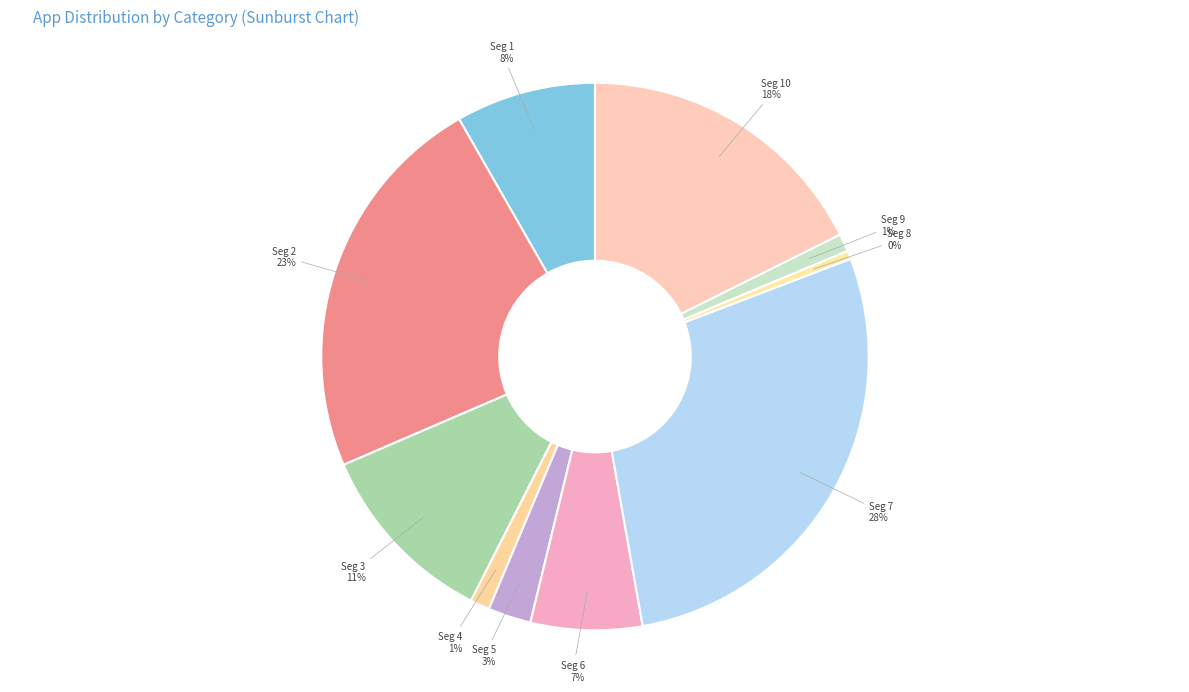

How many slices are in this pie chart?

10